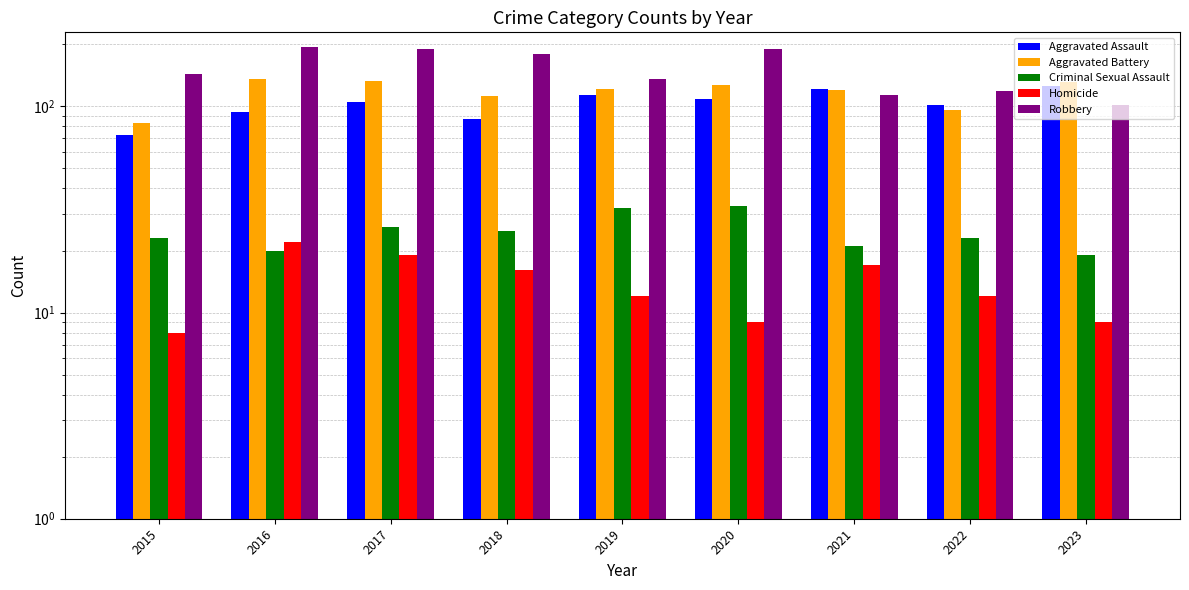

How many data points in Aggravated Assault are less than 105?

4